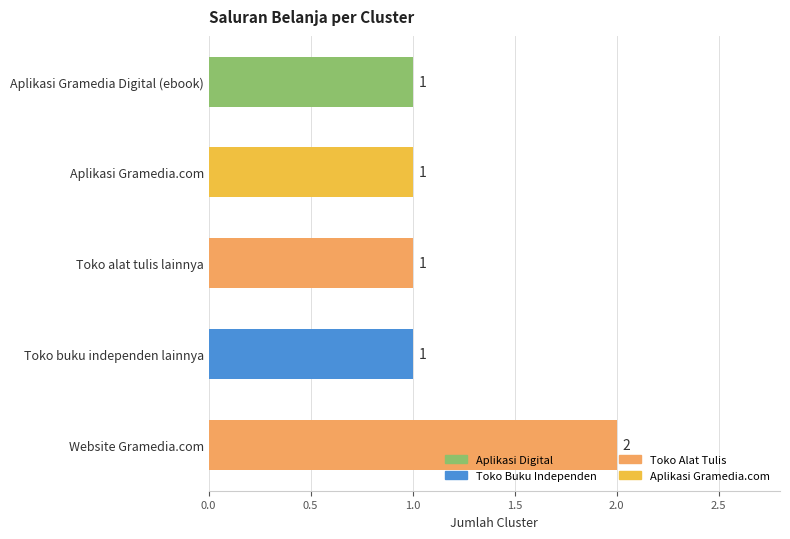

How many bars are there in total?

5